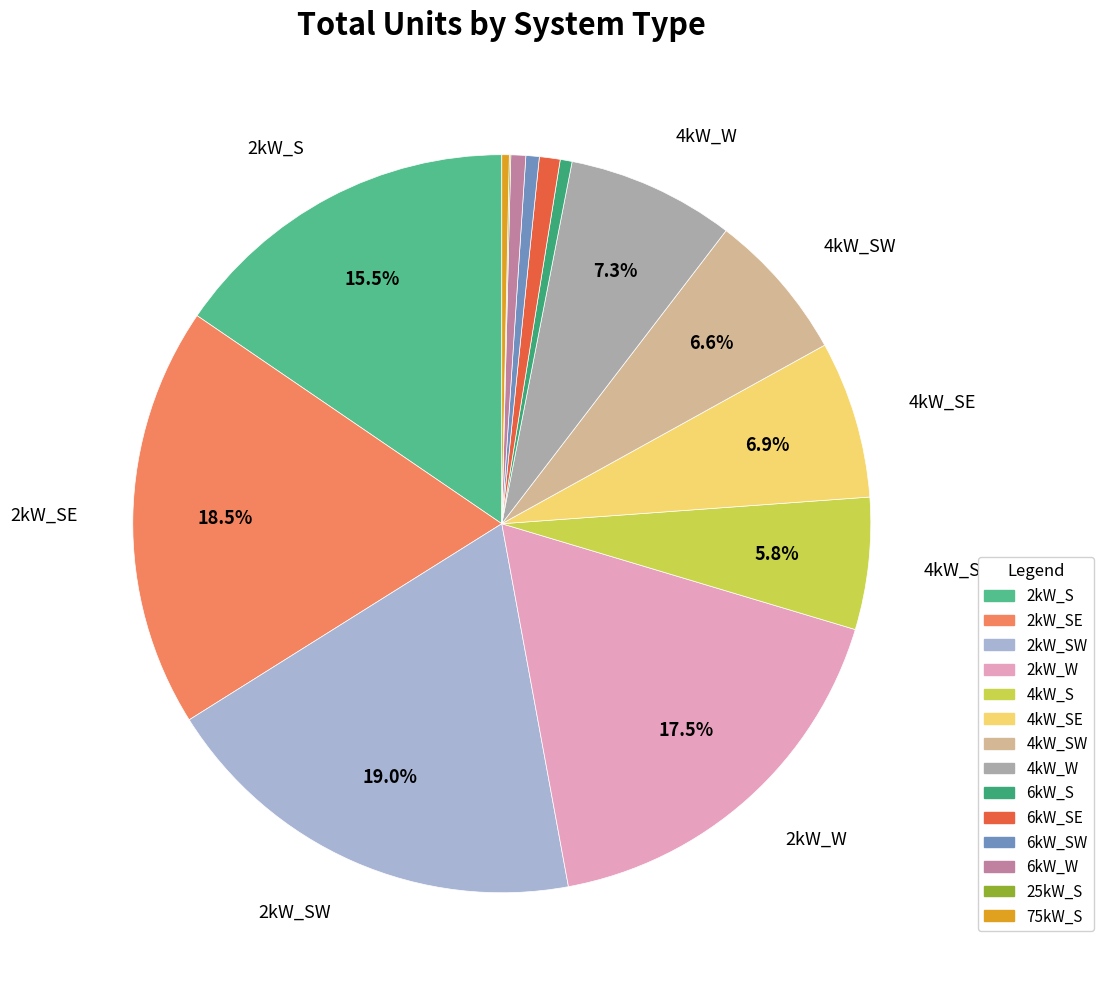

Is there a majority slice in this chart?

No